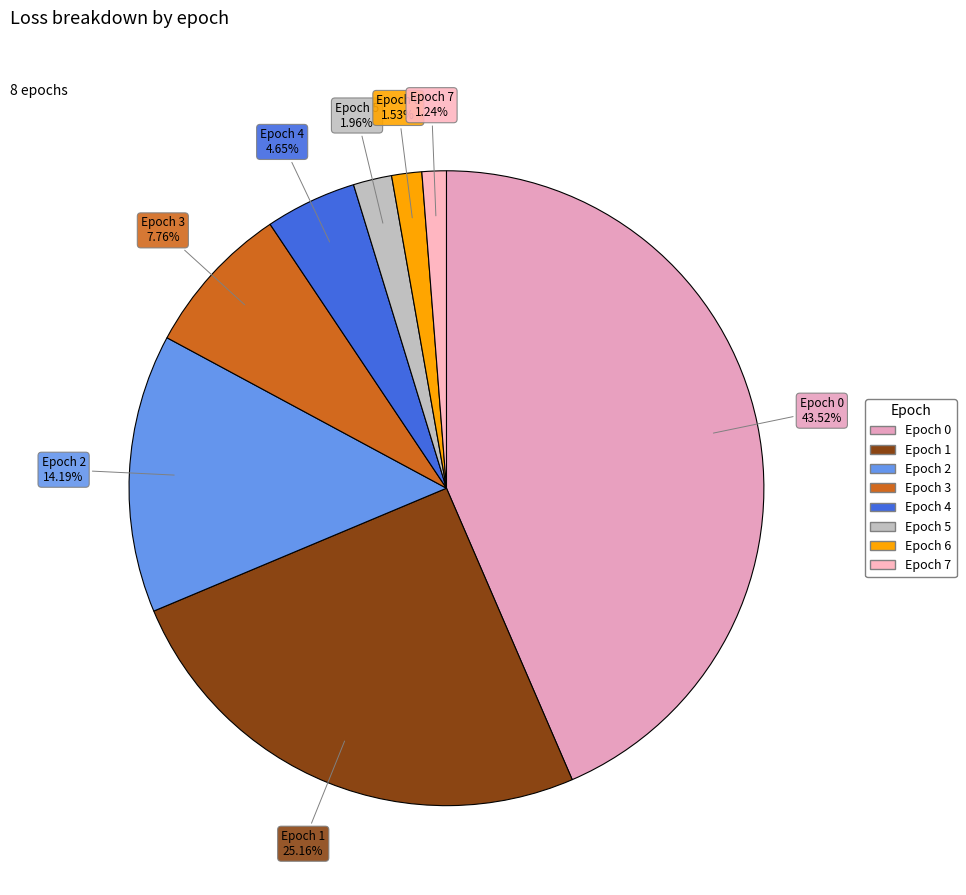

To the nearest percent, what percentage of the pie is Epoch 6?

2%